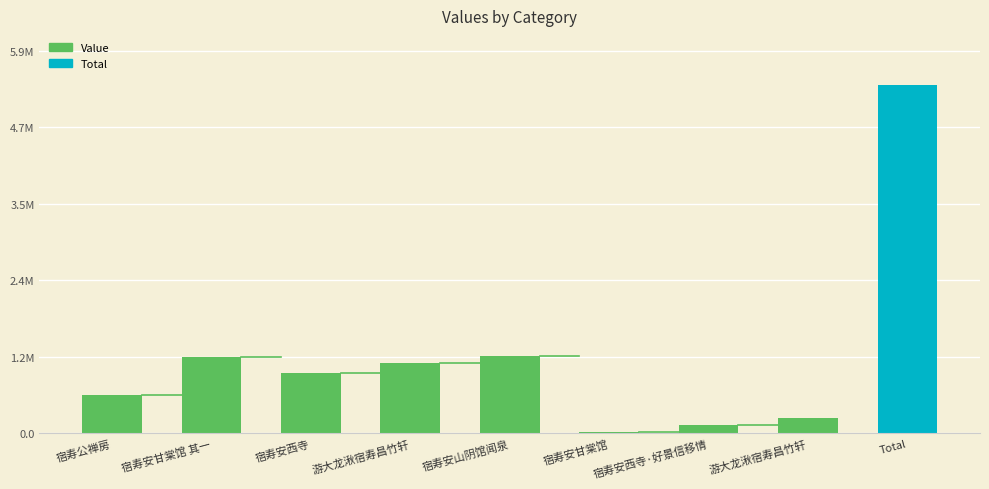

Does the chart contain any negative values?

No